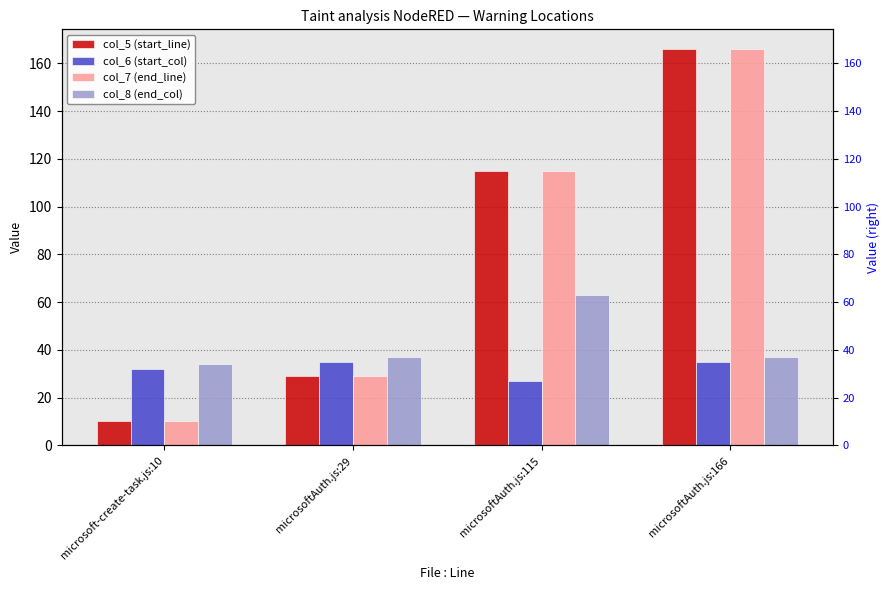

Is it true that col_7 (end_line) equals 10 at microsoft-create-task.js:10?

True